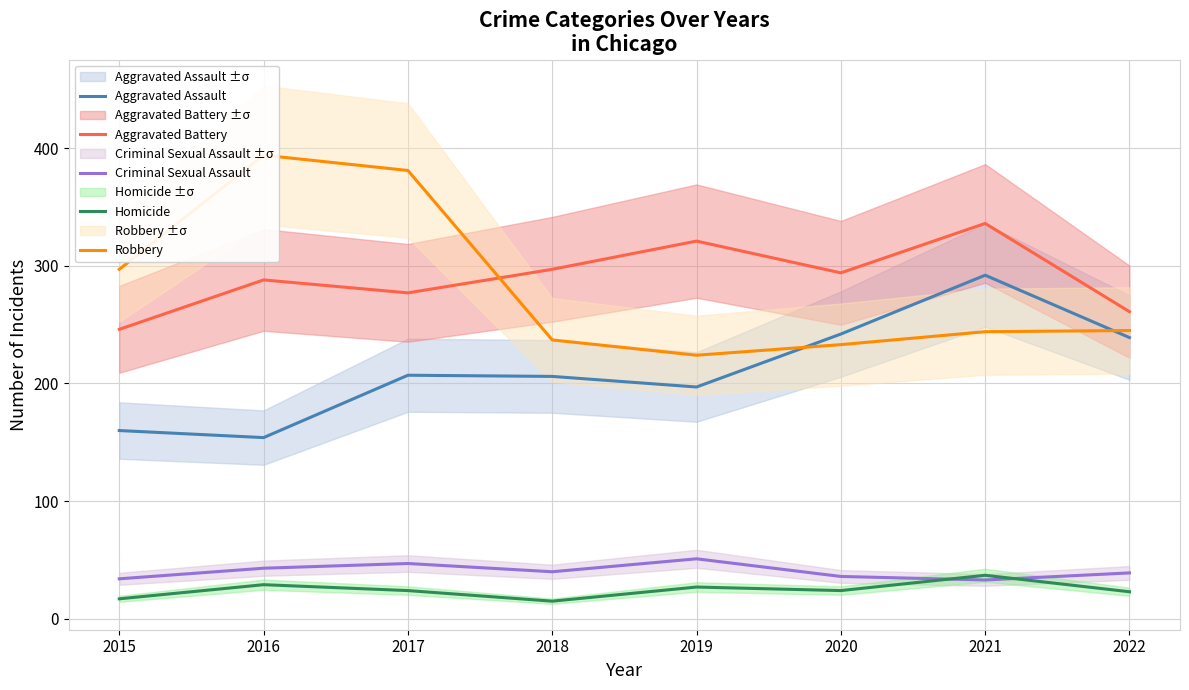

What is the greatest value displayed?

394